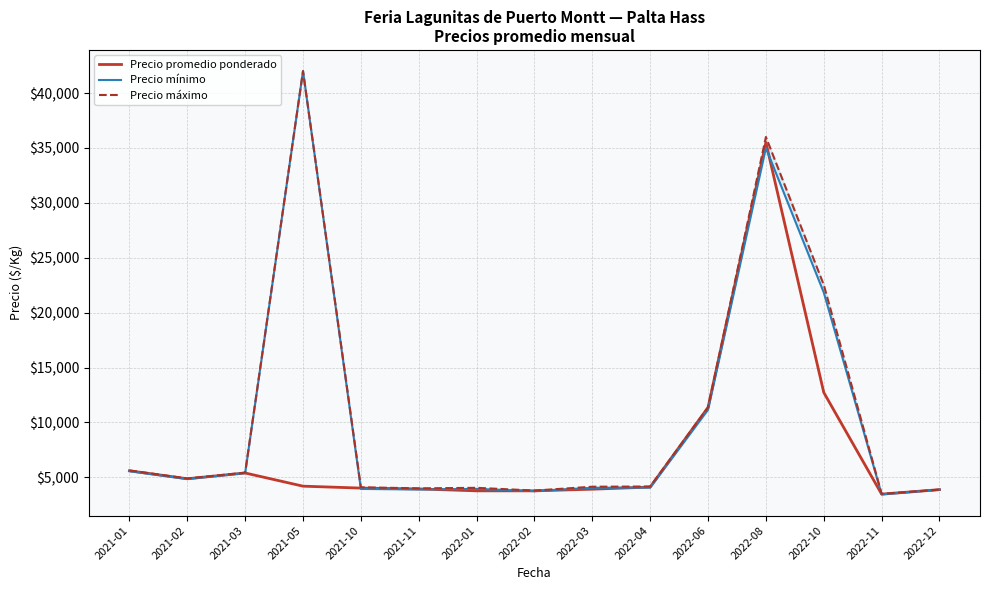

What is the sum of all Precio promedio ponderado values?

110606.7